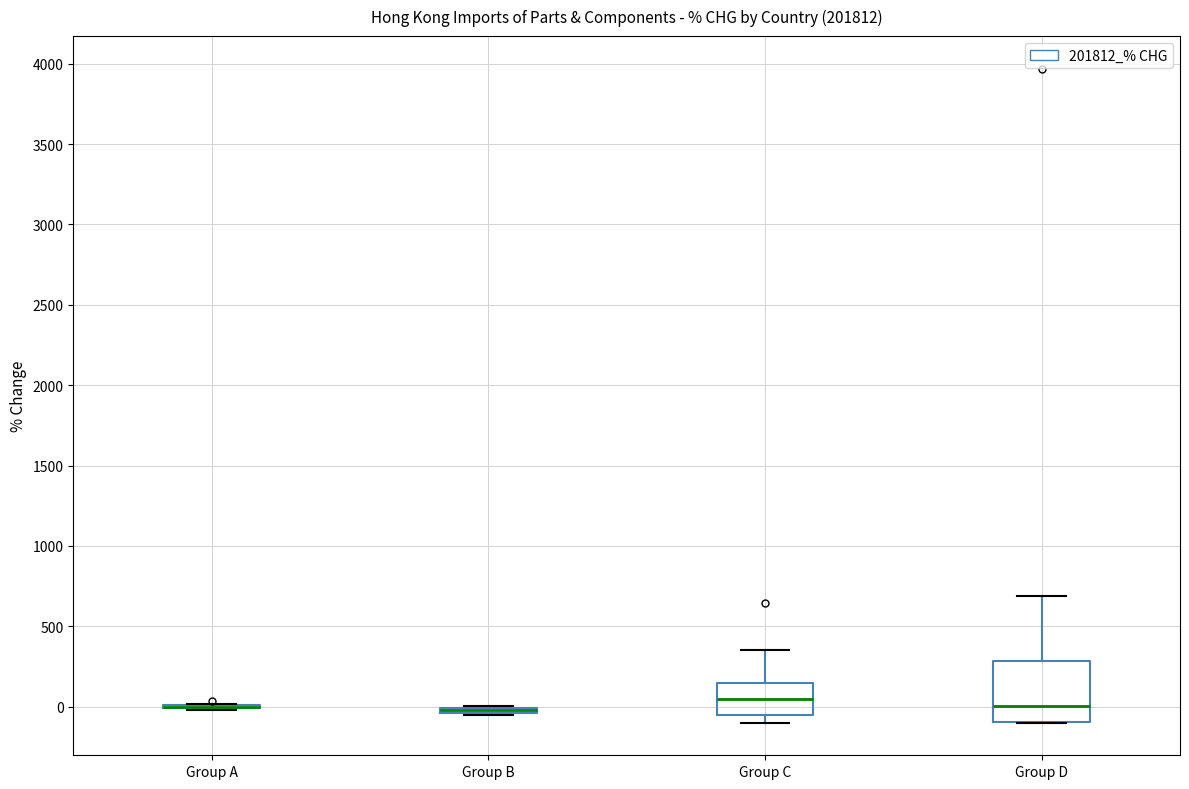

Where is the upper edge of the box for Group D on the y-axis? The values are not printed on the chart, so give them approximately, as read against the axis.

300